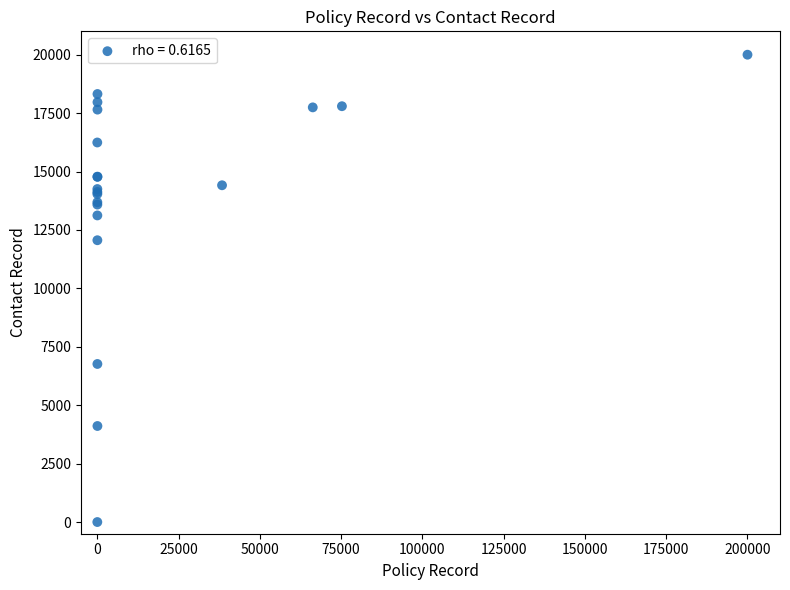

What Y value in the scatter plot is closest to 10000?

12060.3